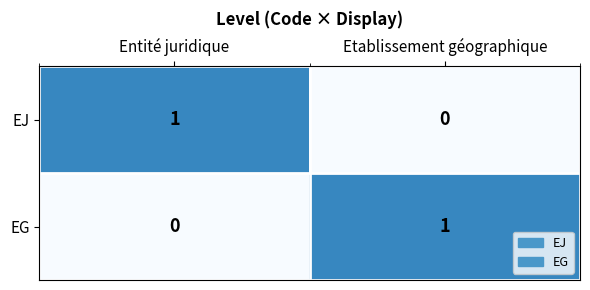

The value of EG at Etablissement géographique is 1. True or false?

True